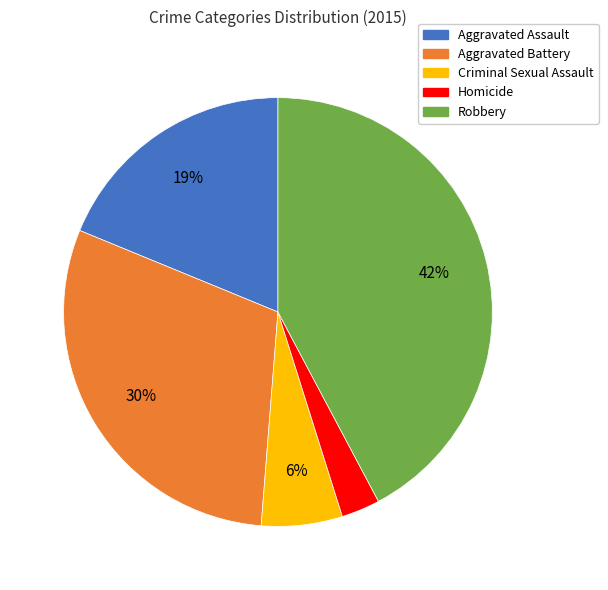

How many slices are in this pie chart?

5